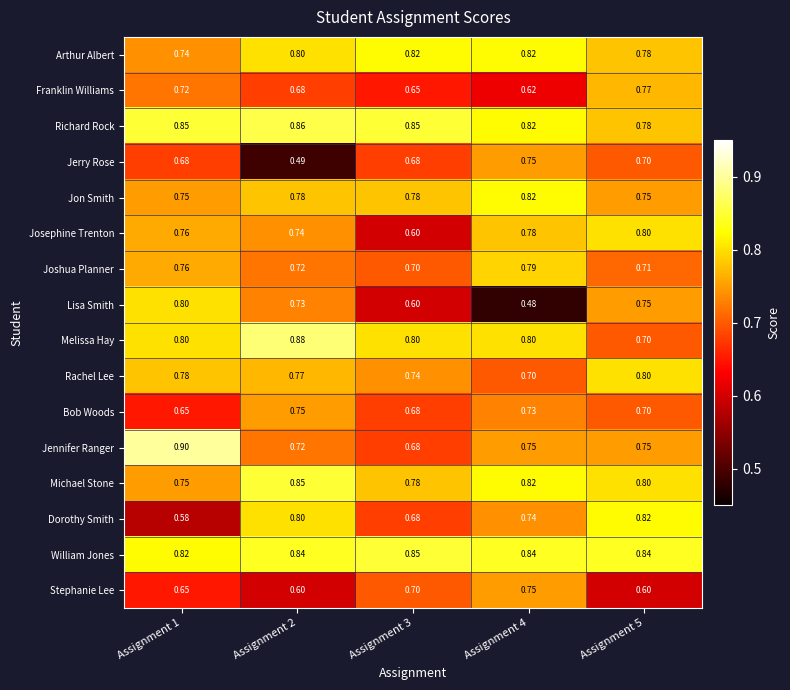

Which series has the largest range (max minus min)?

Lisa Smith